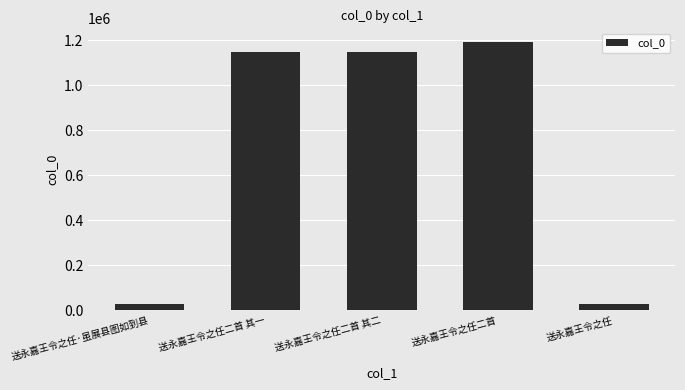

Does the chart contain any negative values?

No